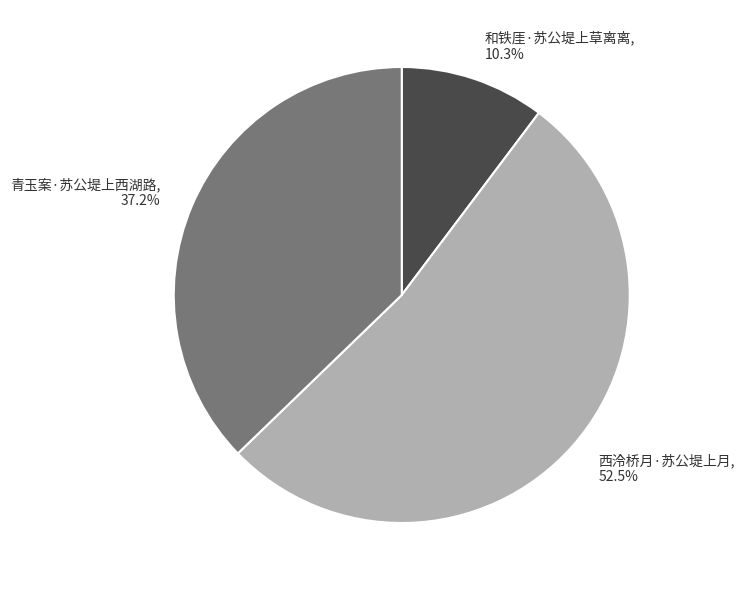

Is there a majority slice in this chart?

Yes